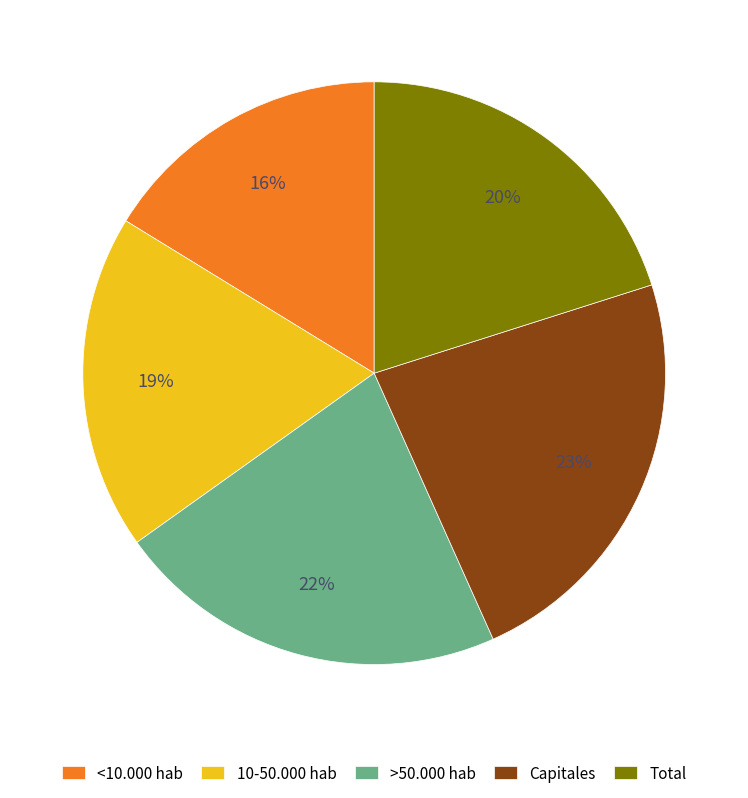

To the nearest percent, what percentage of the pie is Total?

20%